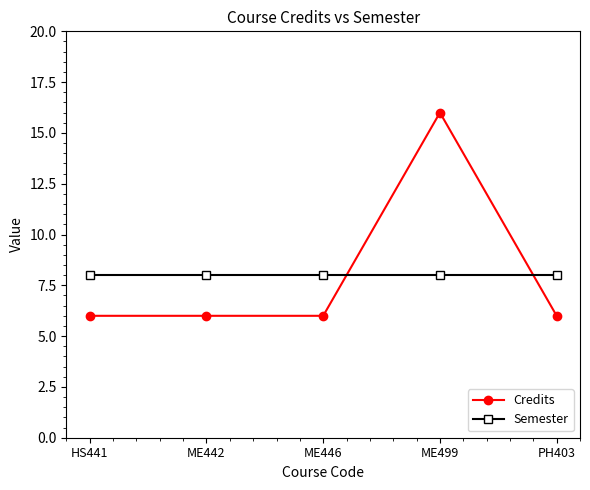

How many lines are shown in the chart?

2